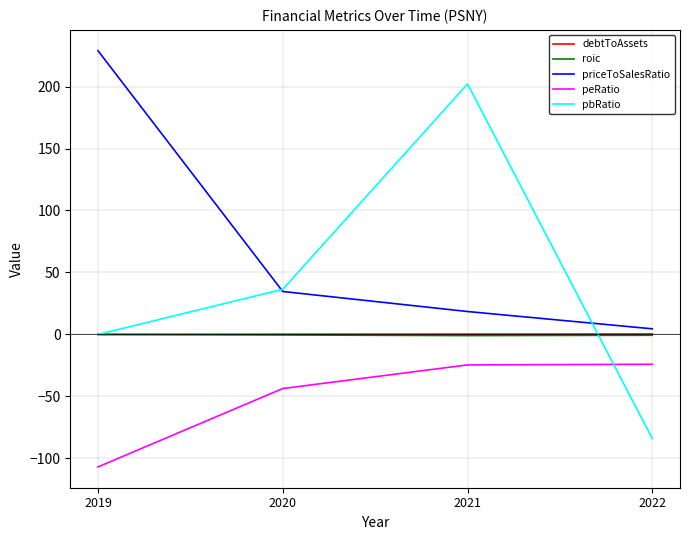

What is the minimum value shown in the chart?

-106.8